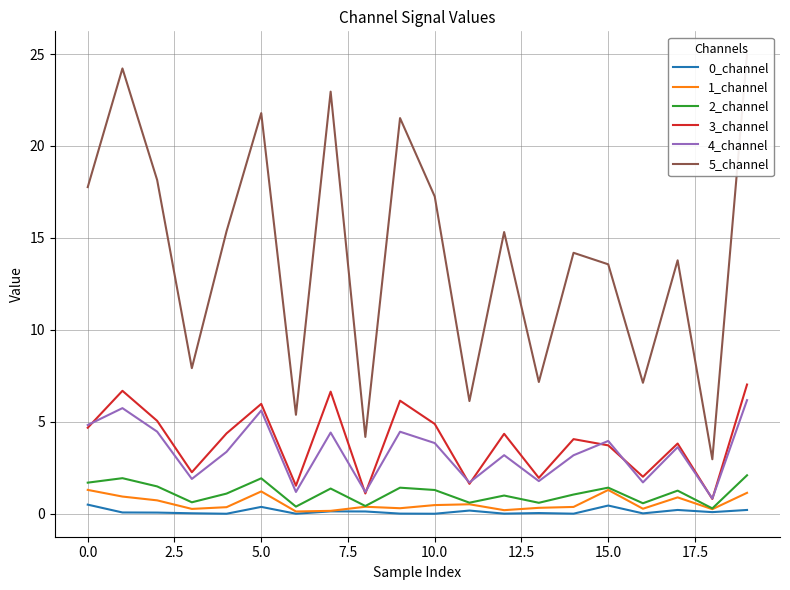

True or false: 4_channel and 0_channel cross at least once.

False